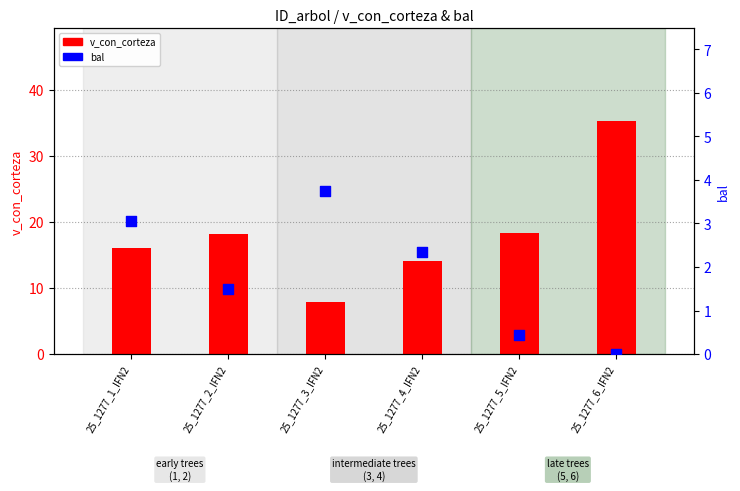

Which series has the largest Y range (max minus min)?

v_con_corteza